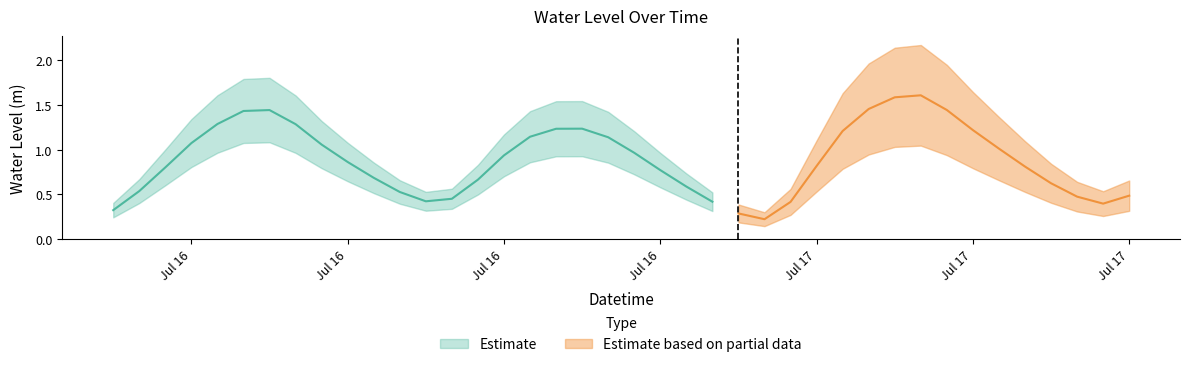

The chart shows a value of 1.2 at 2024-07-17 04:00:00. True or false?

True